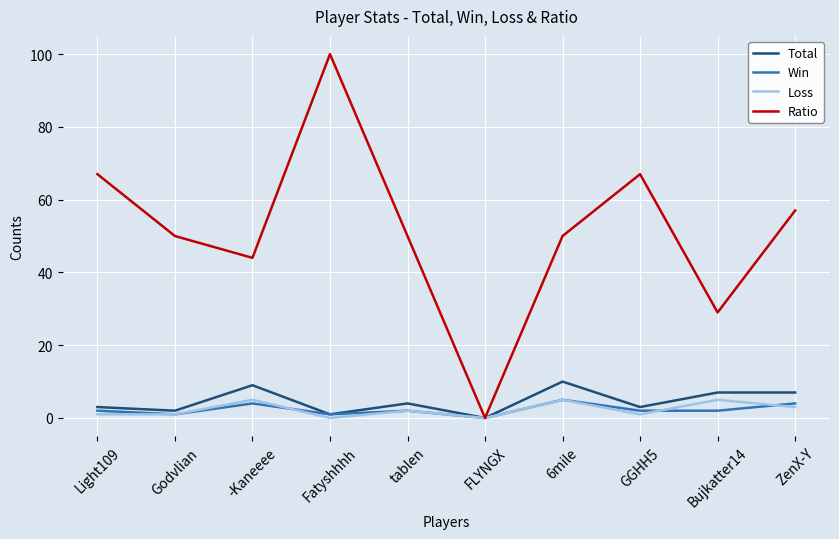

Which category has the lowest value in the Win series?

FLYNGX